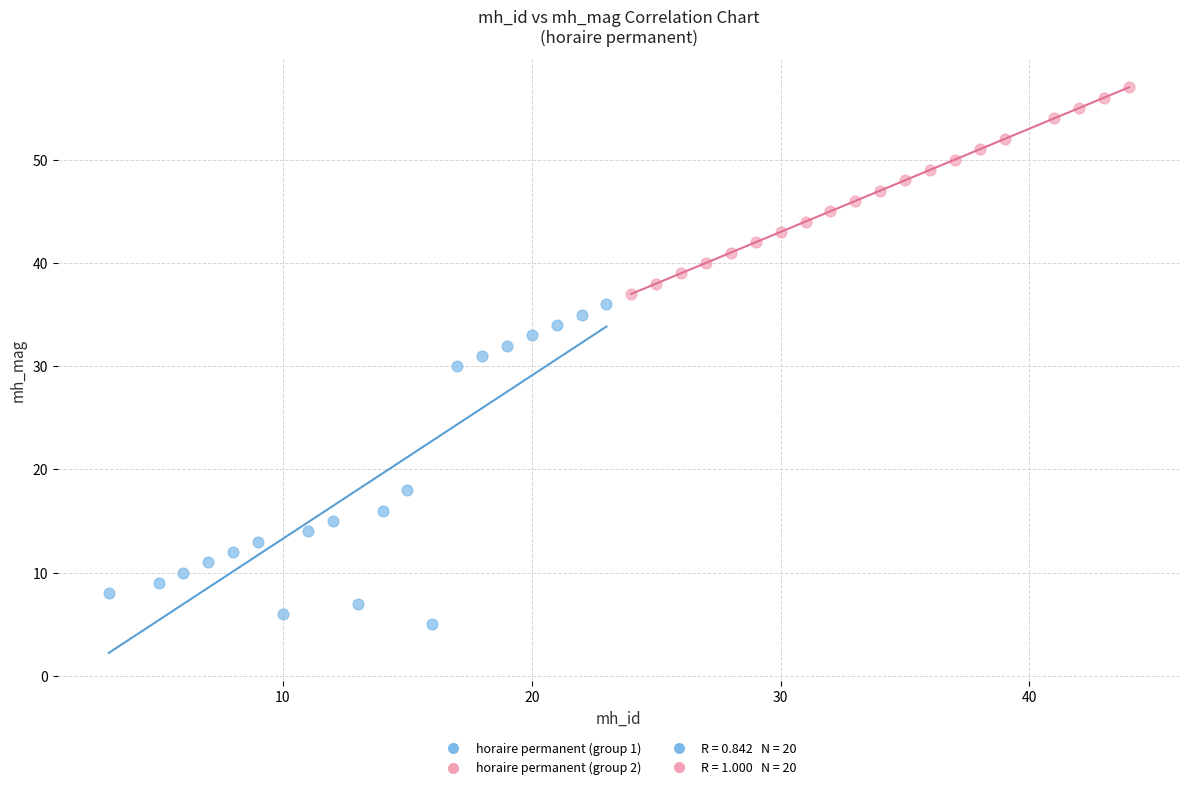

Which series contains the highest Y value?

horaire permanent (group 2)